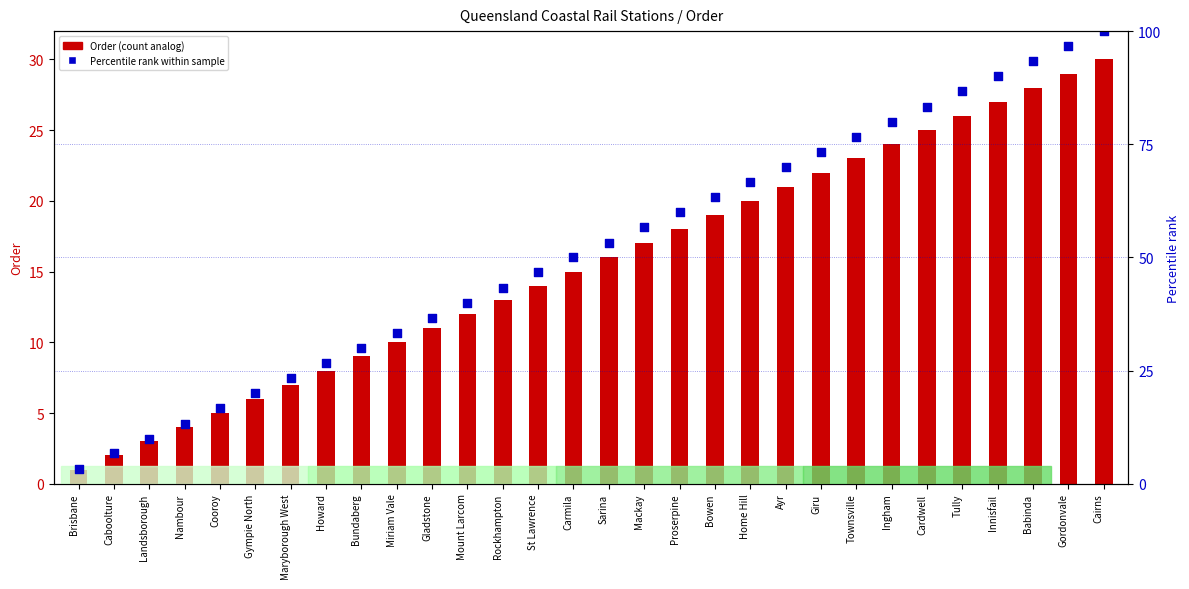

Which series reaches the maximum Y coordinate?

Percentile rank within sample